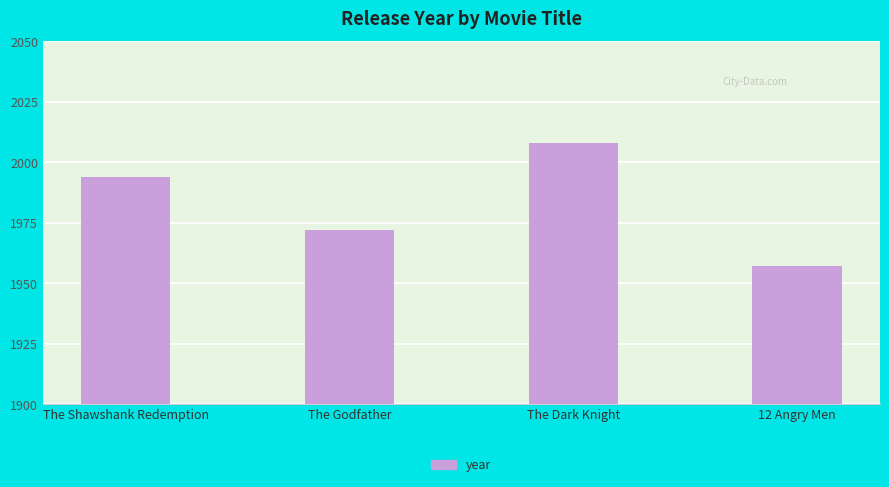

What is the difference between the maximum and minimum values?

51